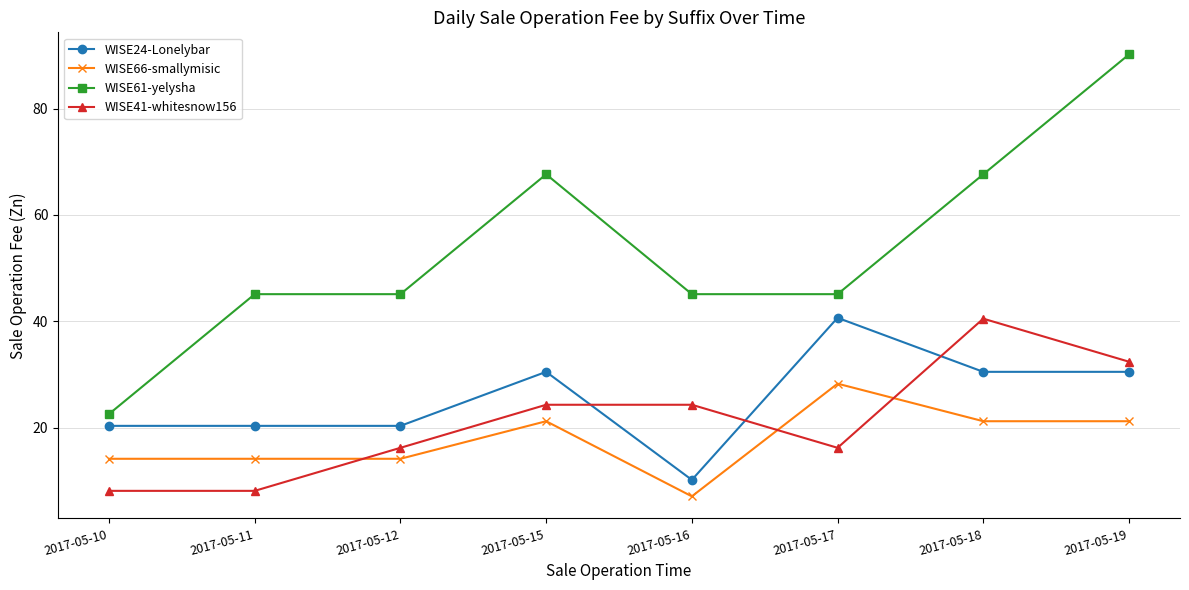

What is the spread (max minus min) of values at 2017-05-17?

28.9